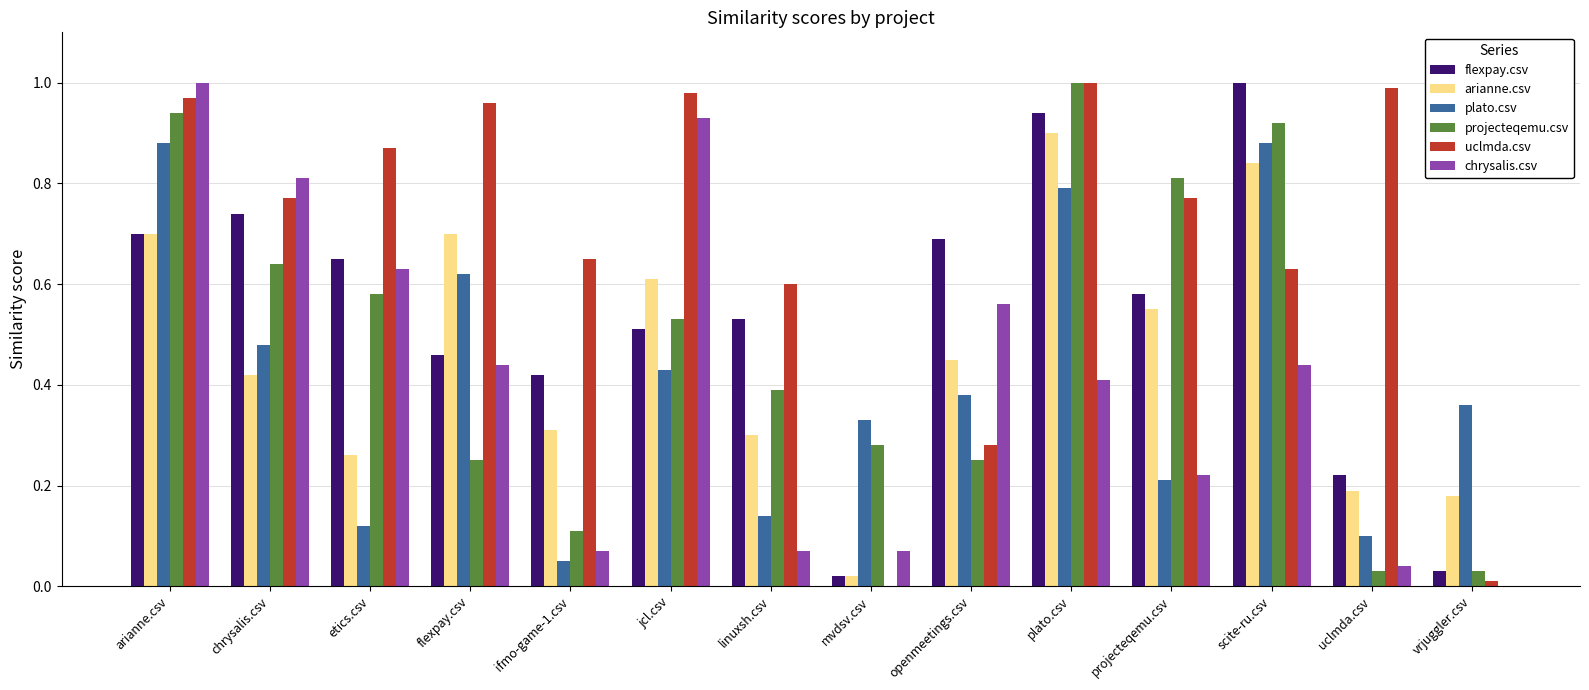

The value of flexpay.csv at uclmda.csv is 0.2. True or false?

True